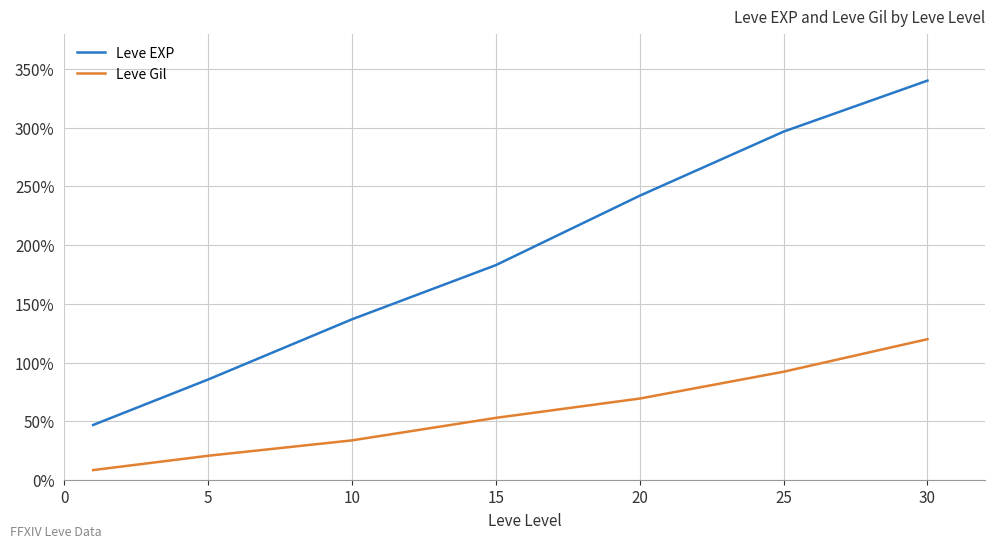

True or false: Leve Gil has more than 1 interior local peaks.

False